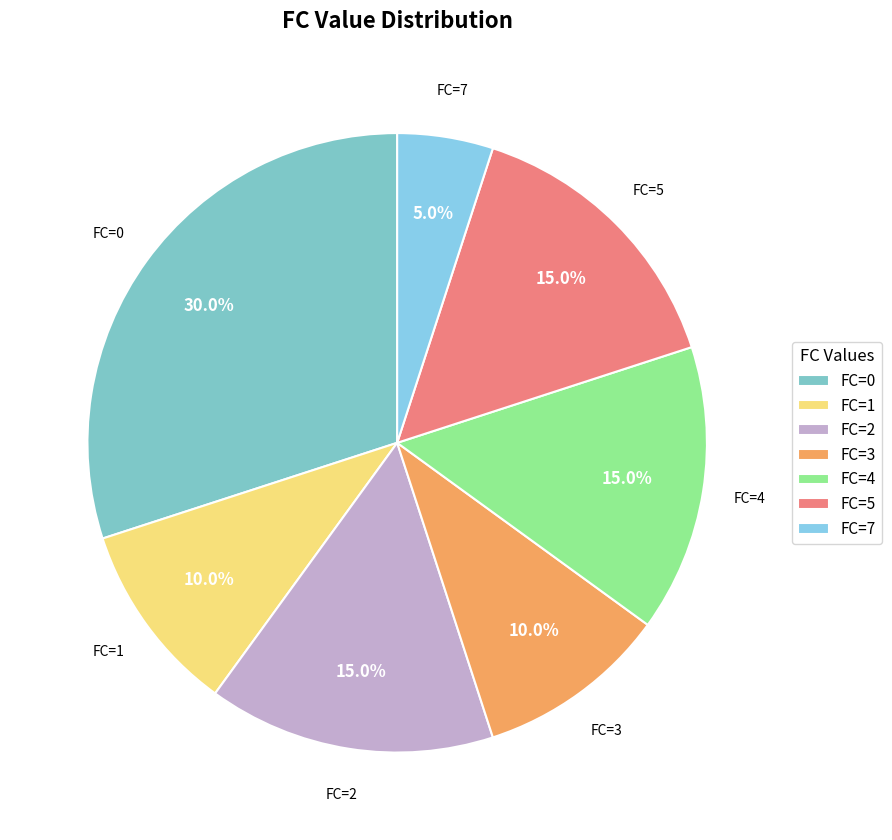

Approximately how many times larger is the value at FC=1 compared to FC=4?

0.7